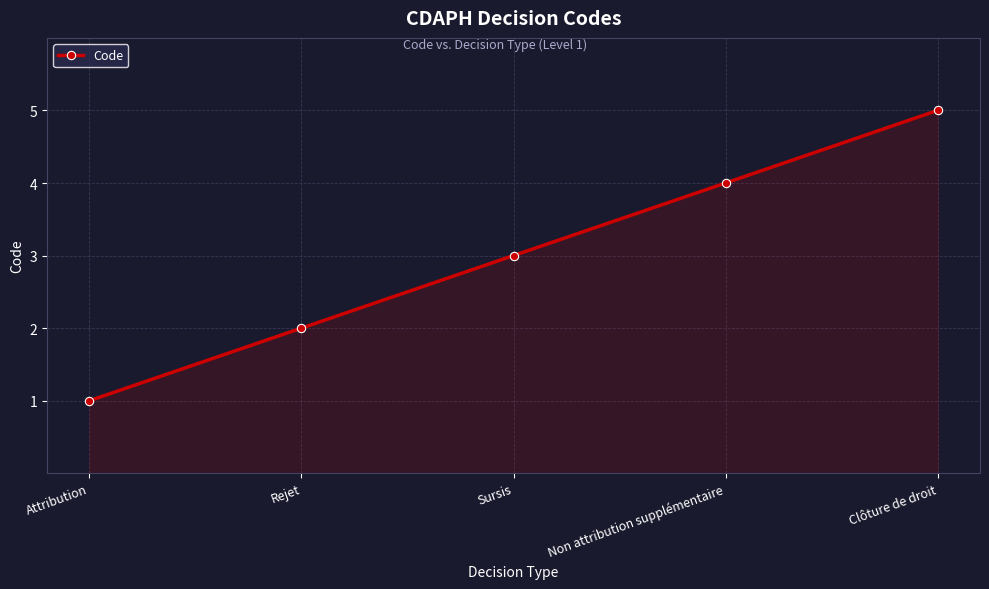

What is the difference between the maximum and minimum values?

4